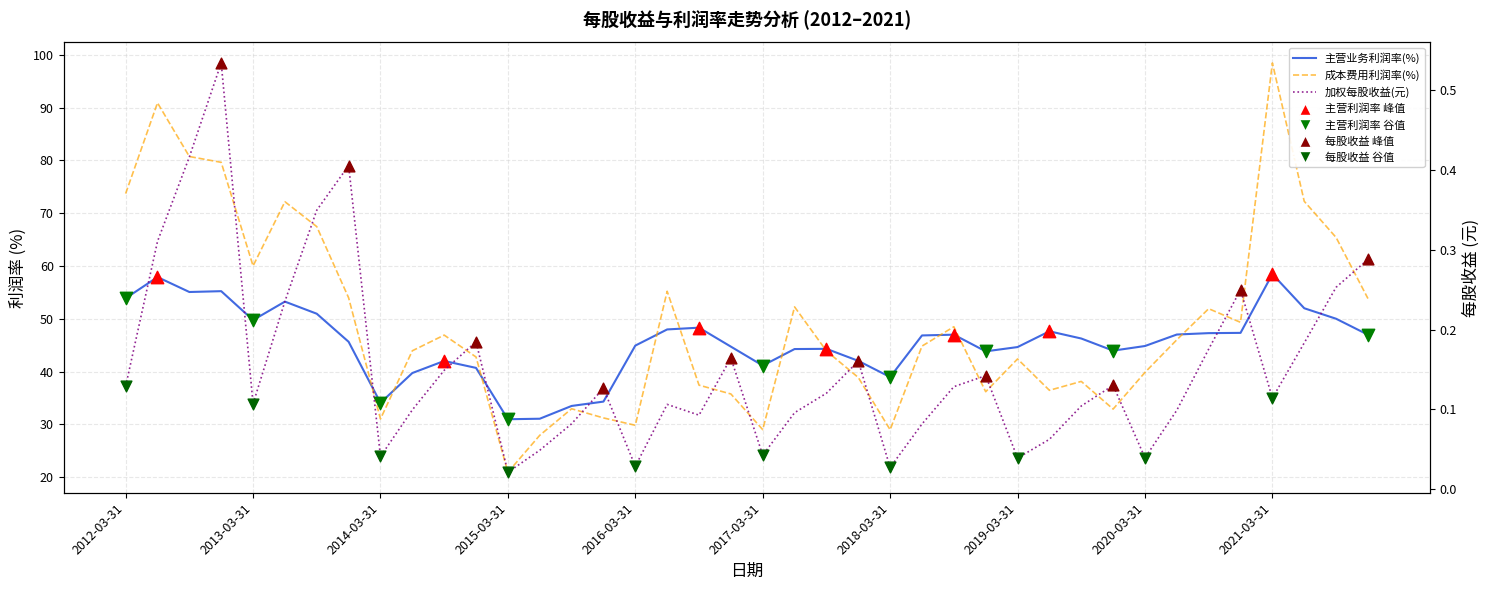

What are all the series names shown in the legend?

加权每股收益(元), 主营业务利润率(%), 成本费用利润率(%)